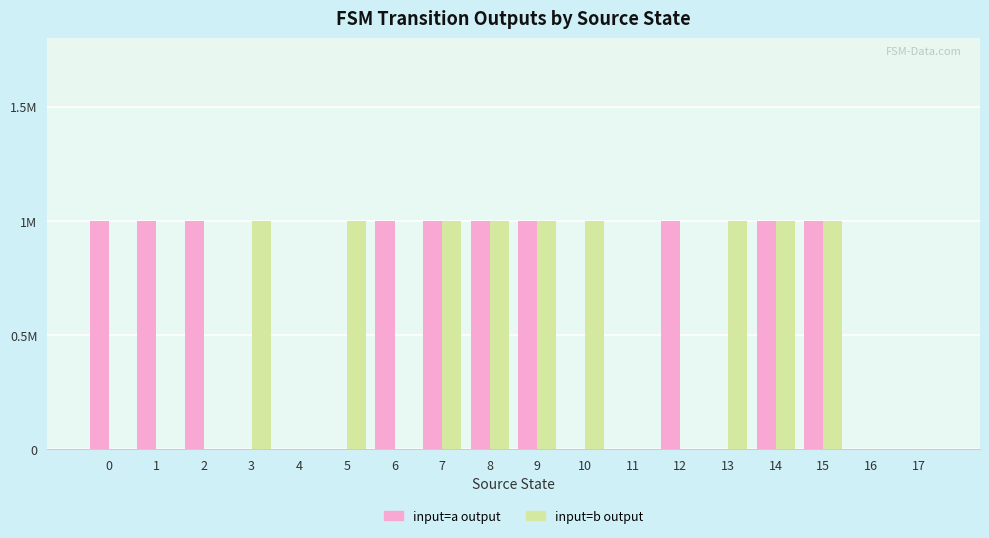

Are the bars horizontal?

No